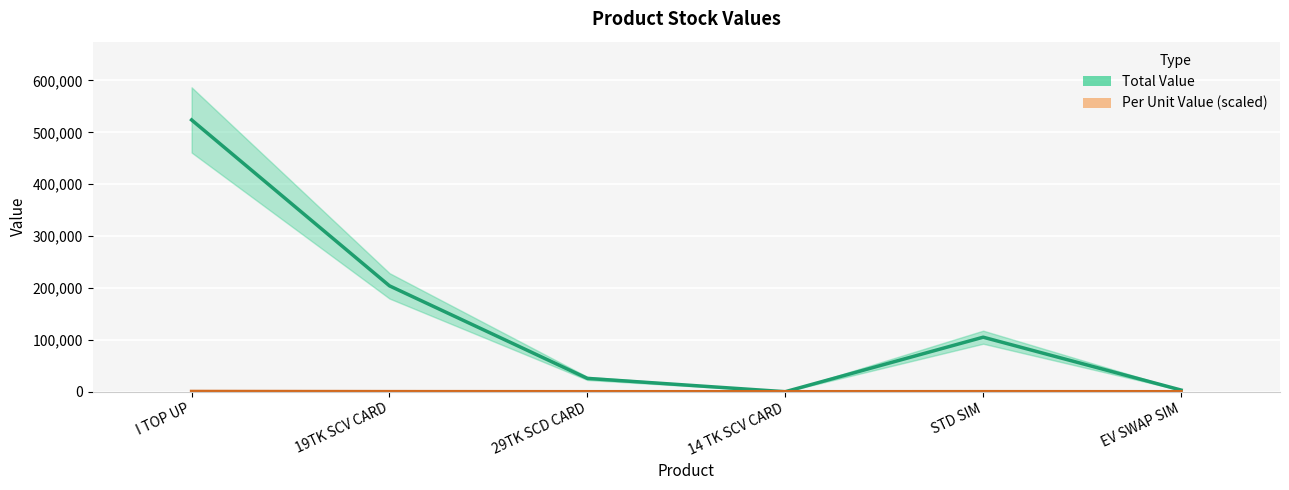

Which series changed the most between I TOP UP and EV SWAP SIM?

Total Value